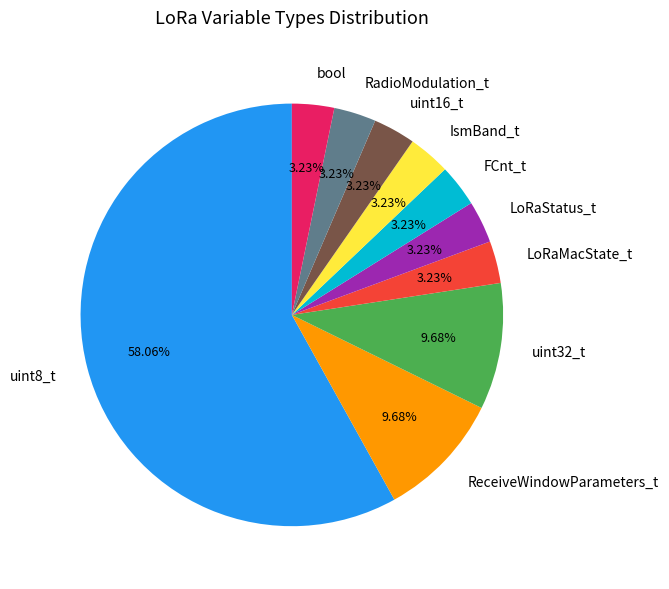

How many slices are in this pie chart?

10